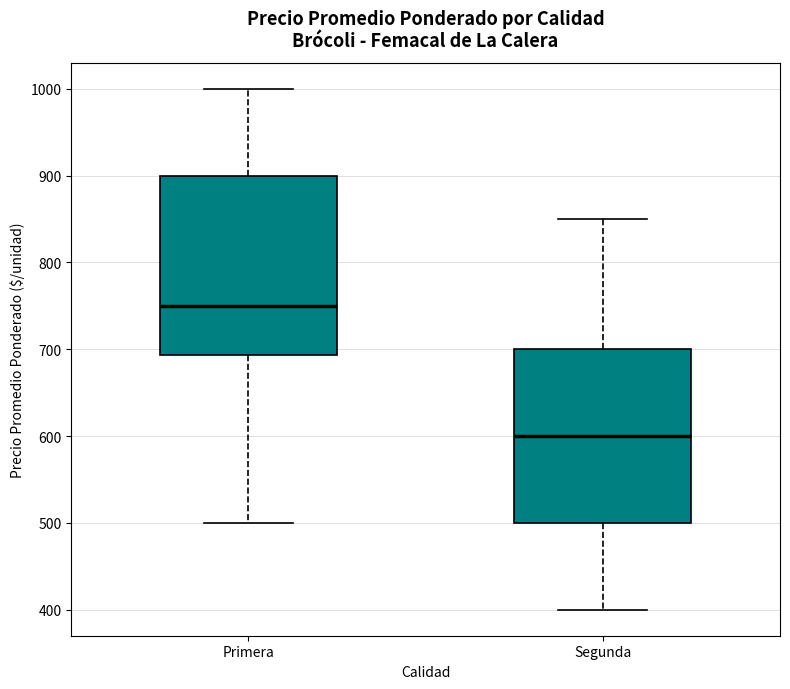

Reading left to right, transcribe this box plot: for each box, give where its median line is, the range the box spans, and where its two whiskers end, as read against the y-axis. The values are not printed on the chart, so give them approximately, as read against the axis.

Primera: median 750, box 690 to 900, whiskers 500 to 1000
Segunda: median 600, box 500 to 700, whiskers 400 to 850